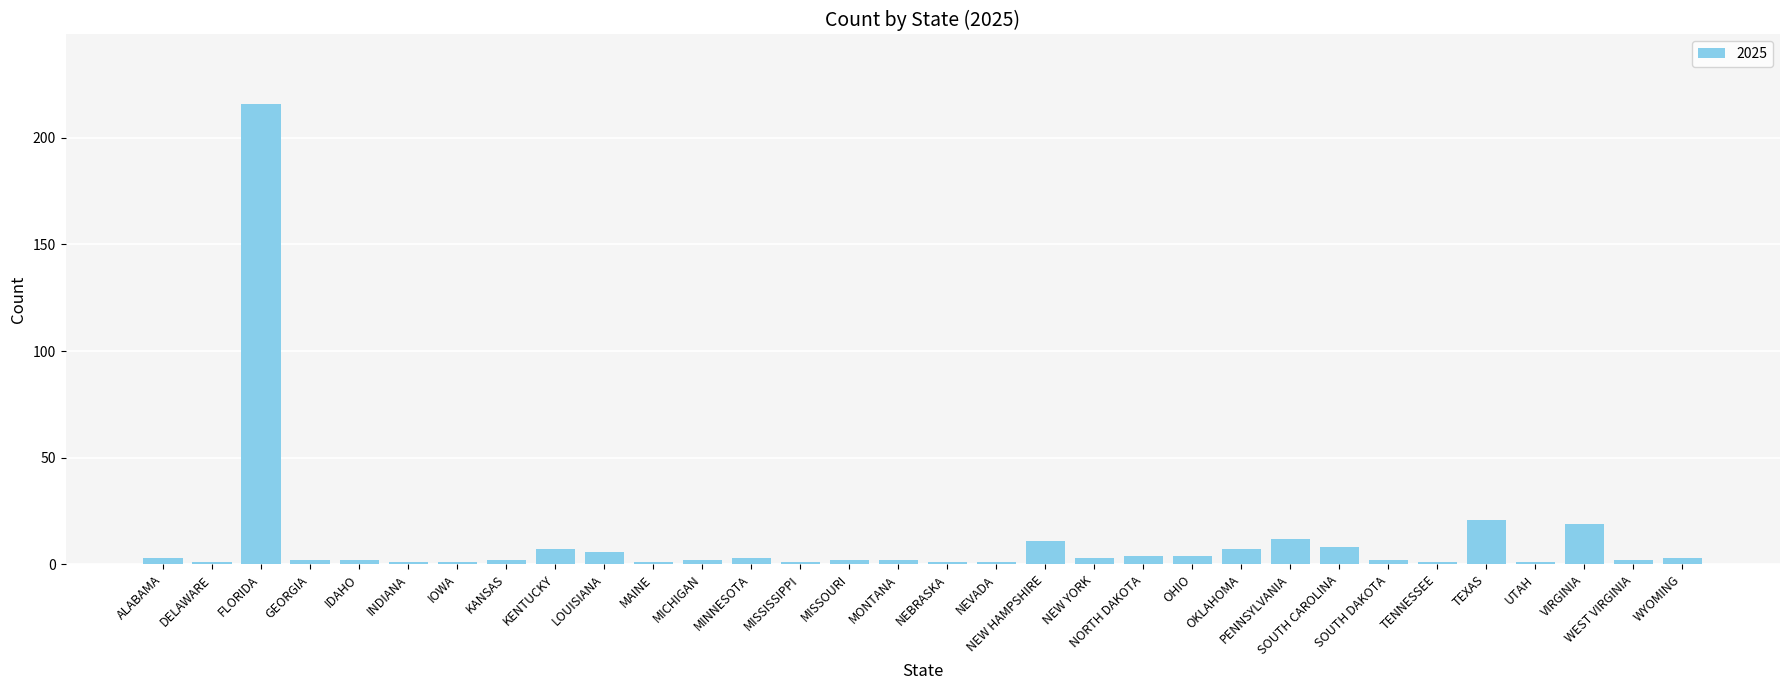

What is the ratio of the value at LOUISIANA to the value at KANSAS?

3.0